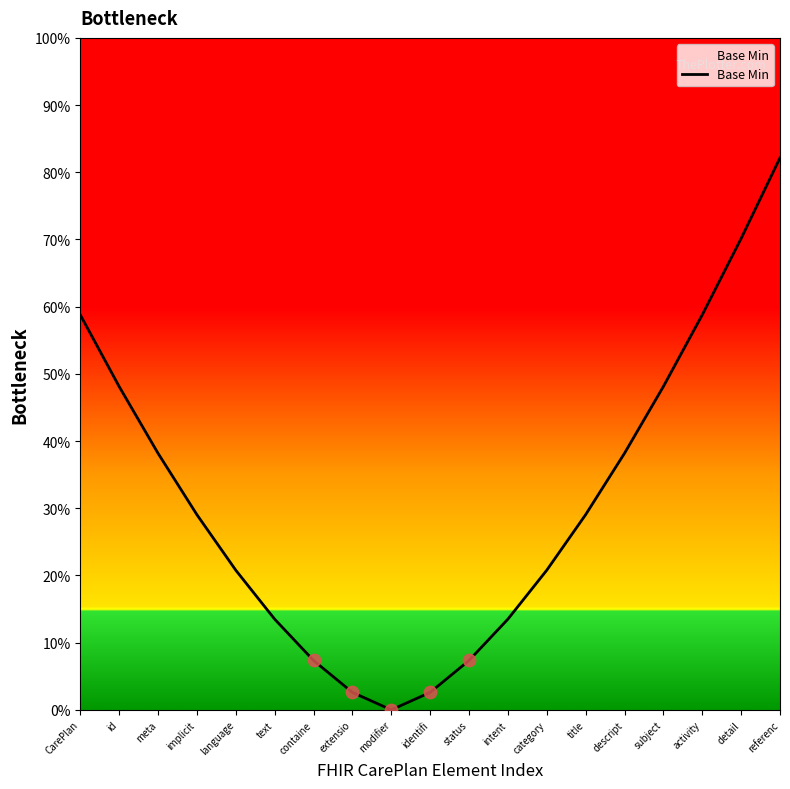

What is the change in value from text to detail?

+56.6